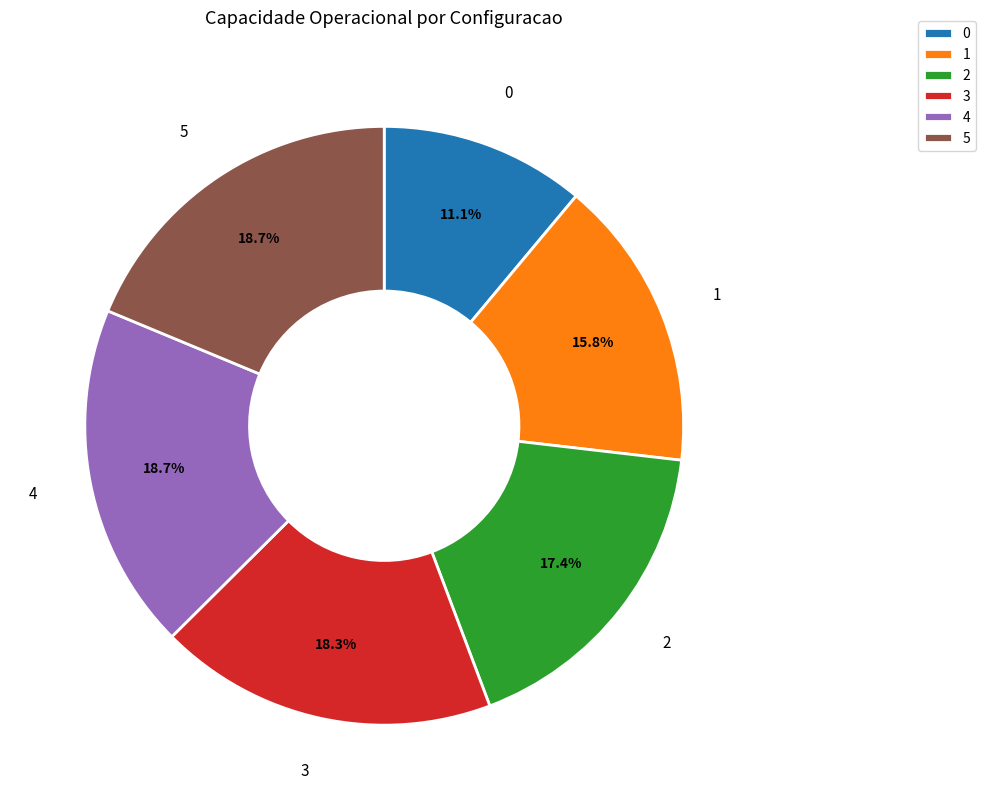

To the nearest percent, what is the average slice percentage?

17%